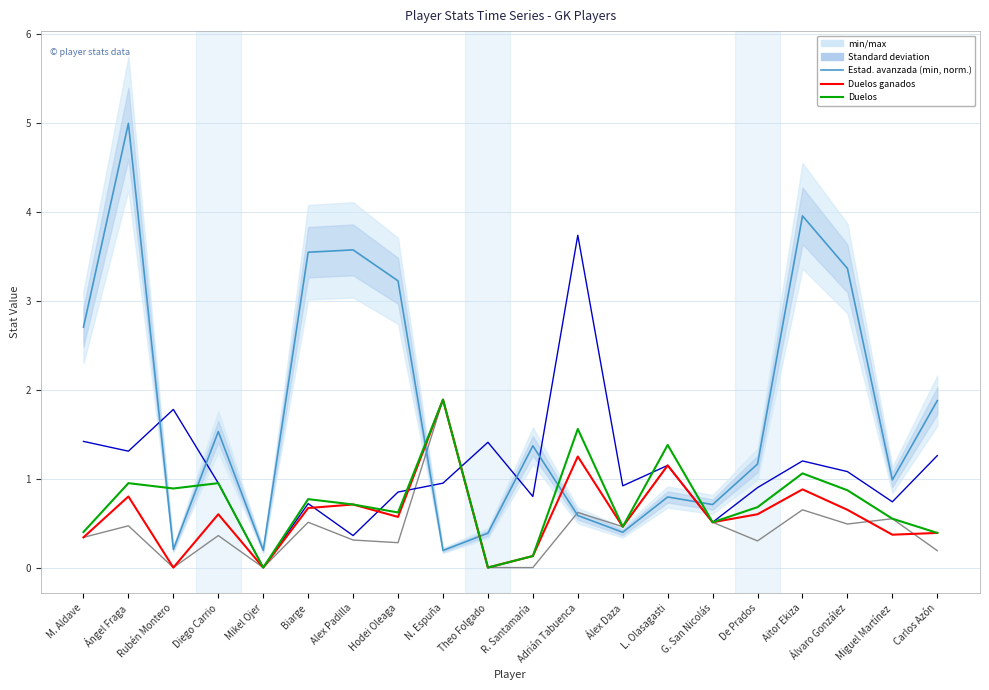

Is the value of Duelos aéreos at Carlos Azón greater than the value of Duelos en el suelo at Álex Daza?

No